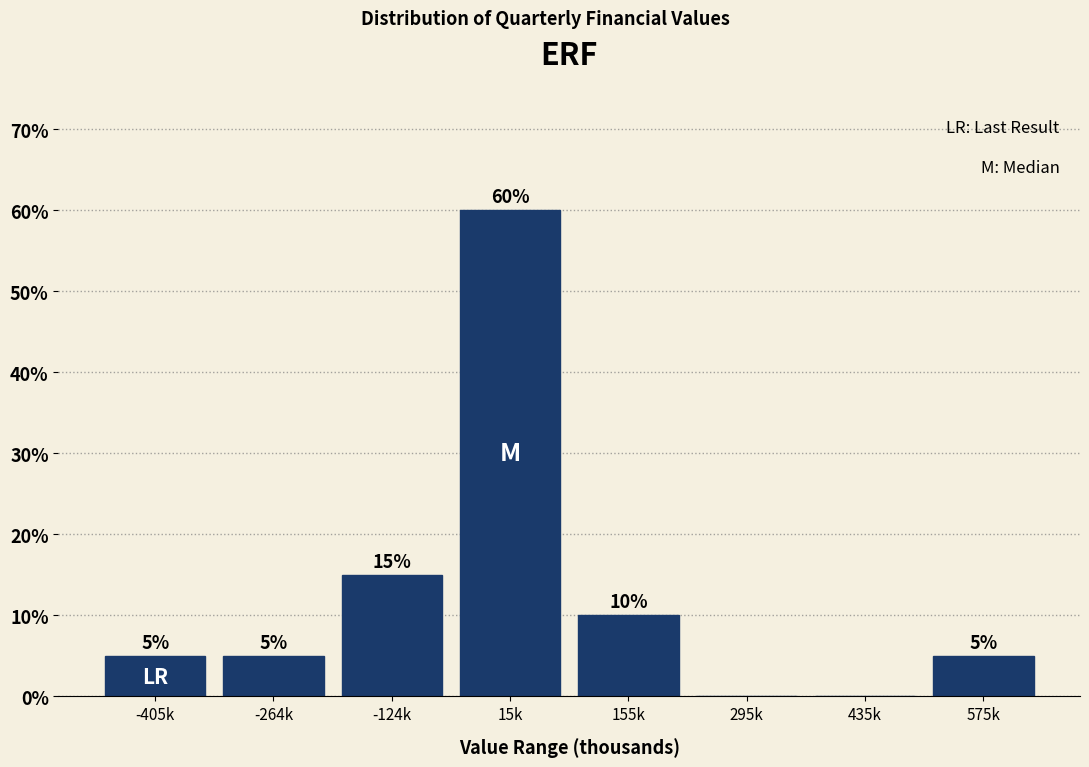

Reading left to right, transcribe all the data shown in this chart.

-405k=5	-264k=5	-124k=15	15k=60	155k=10	295k=0	435k=0	575k=5